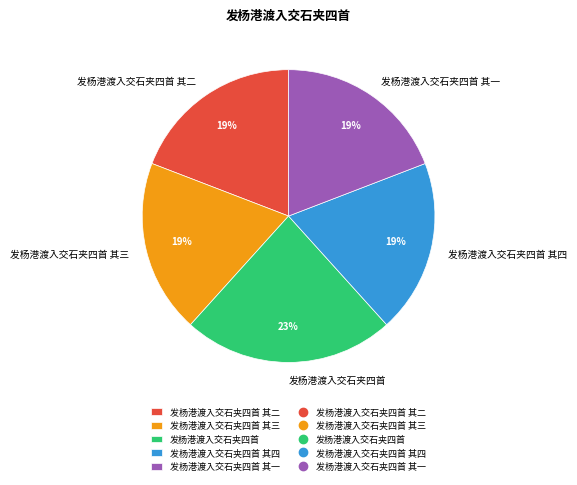

To the nearest percent, what portion does 发杨港渡入交石夹四首 其二 represent?

19%